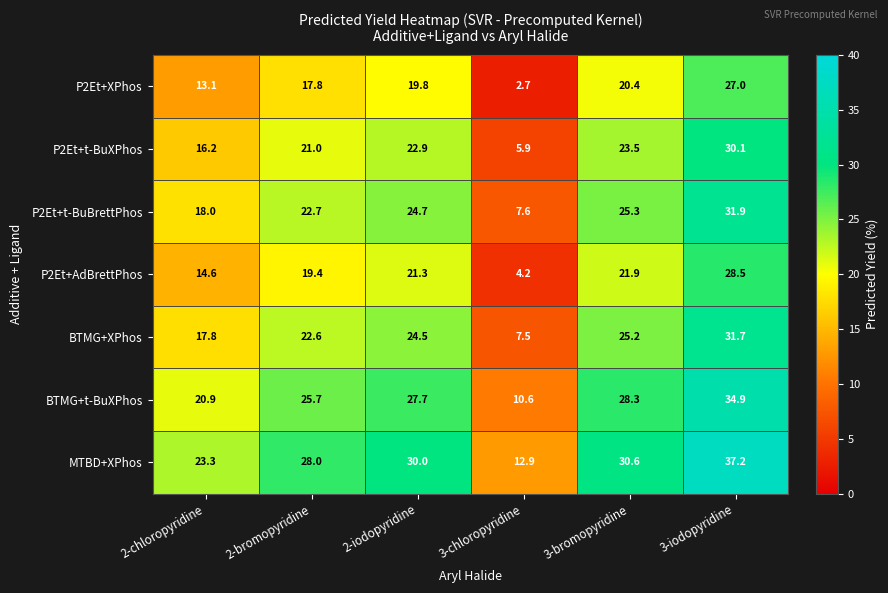

How many series are shown in this chart?

7